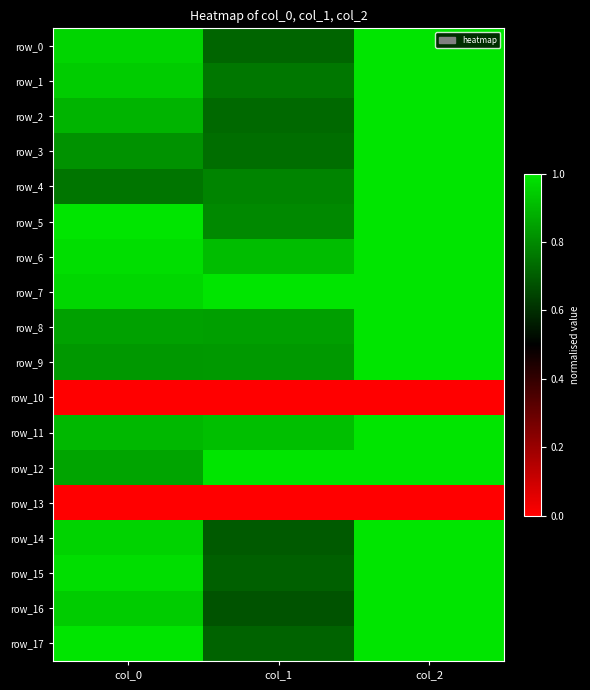

The row_11 series shows 1.0 at col_2. True or false?

True